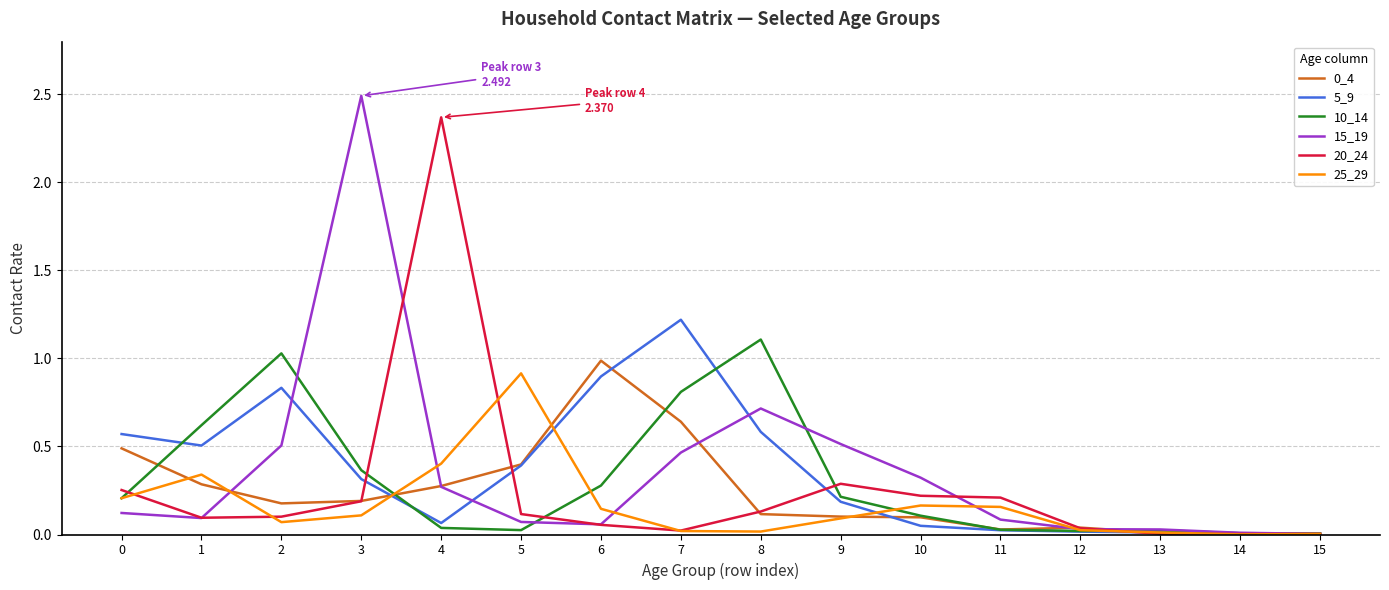

Which series has the widest spread of values?

15_19